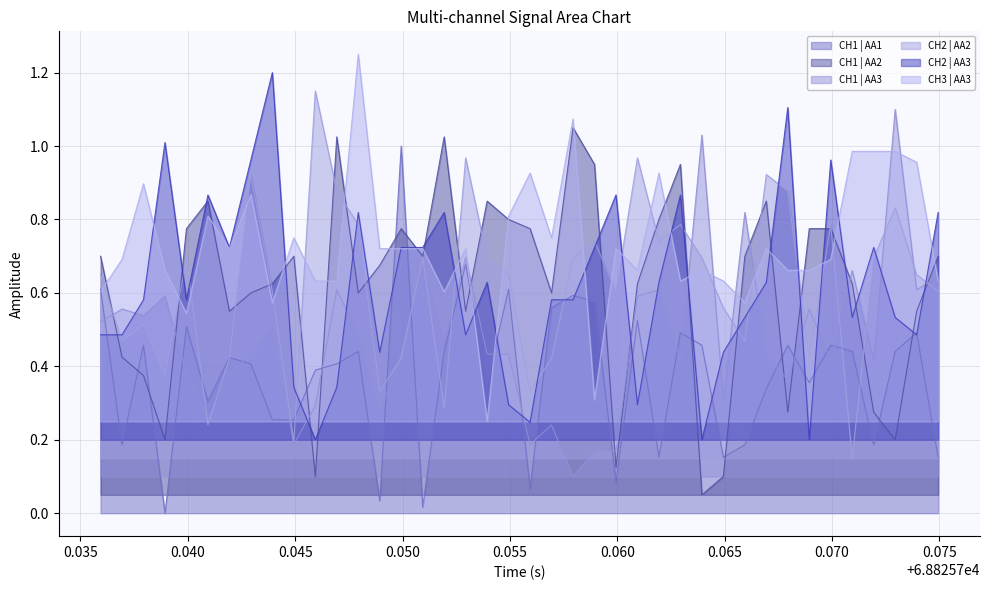

After their last crossing, which series has the higher values: CH2 | AA3 or CH1 | AA2?

CH2 | AA3